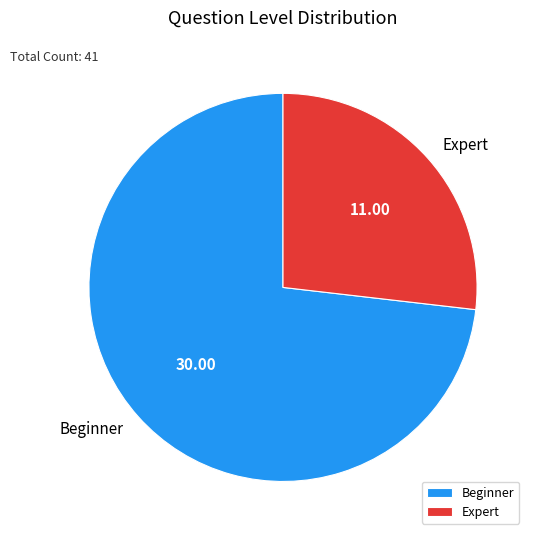

Do Beginner and Expert together represent more than half of the pie?

Yes